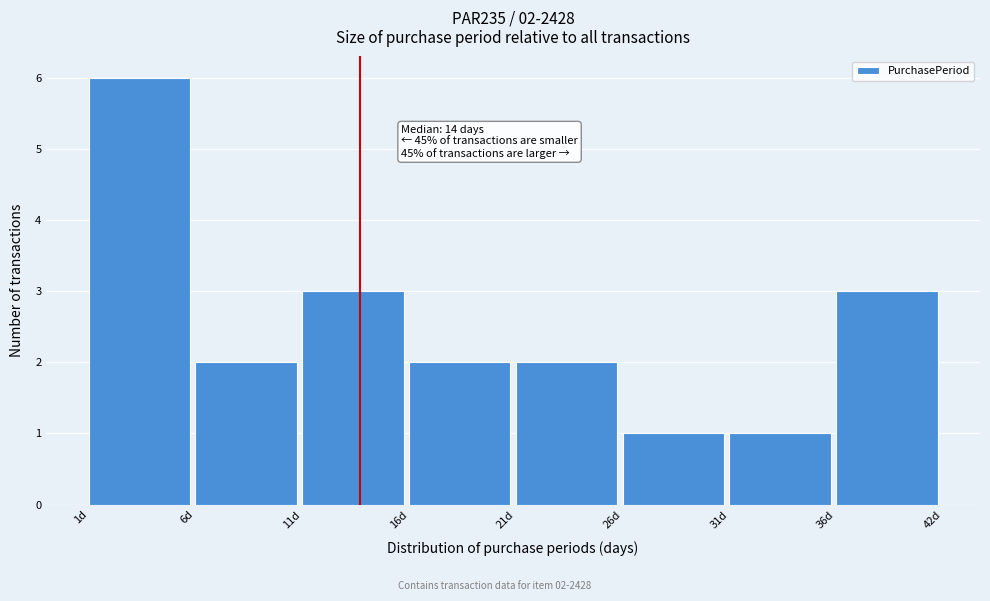

Reading right to left, what are all the values shown in this chart?

3	1	1	2	2	3	2	6